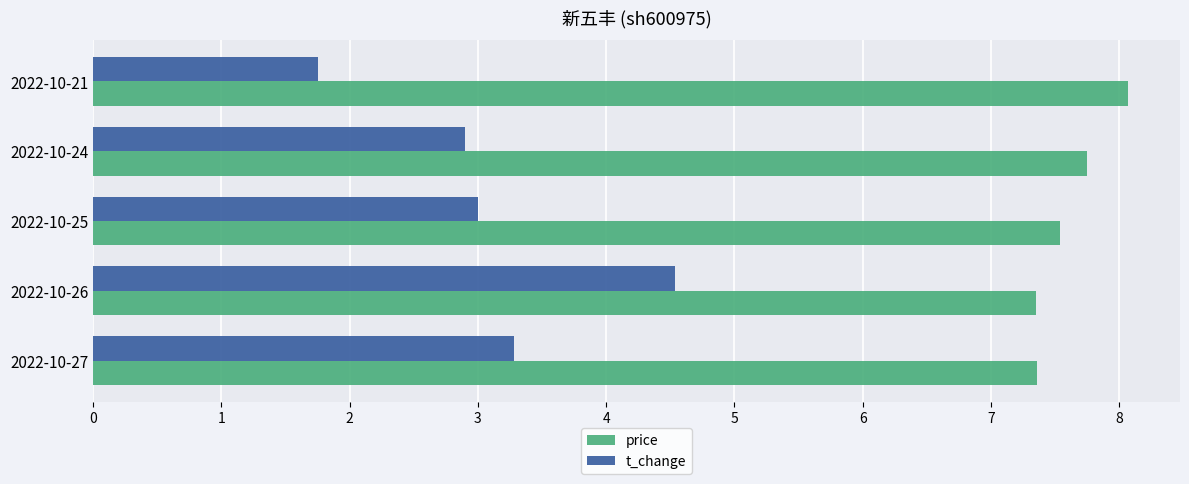

What are all the series names shown in the legend?

price, t_change